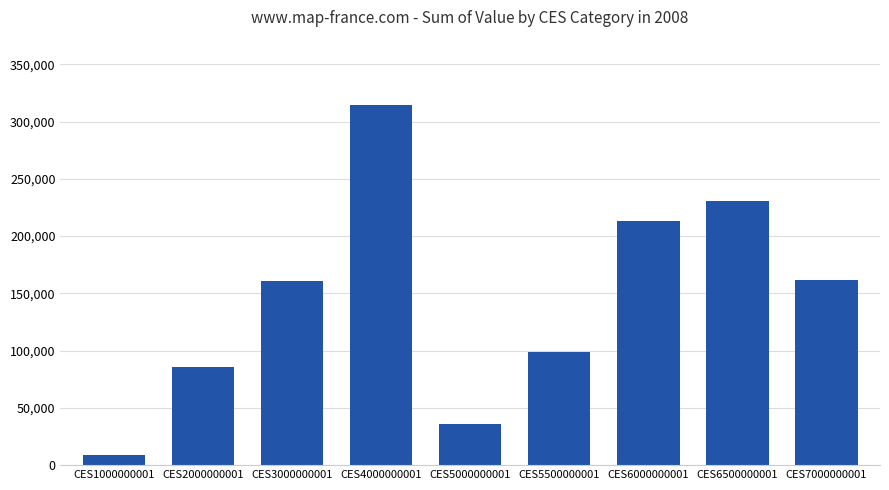

What is the smallest value displayed?

9189